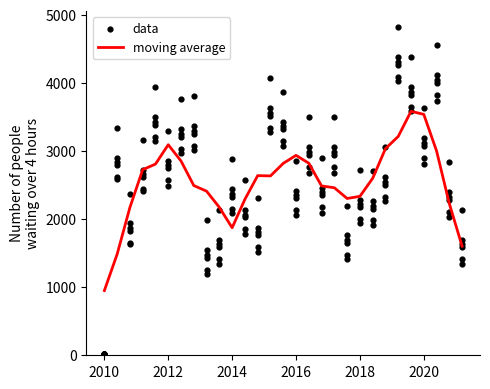

What is the maximum value for moving average?

3583.8